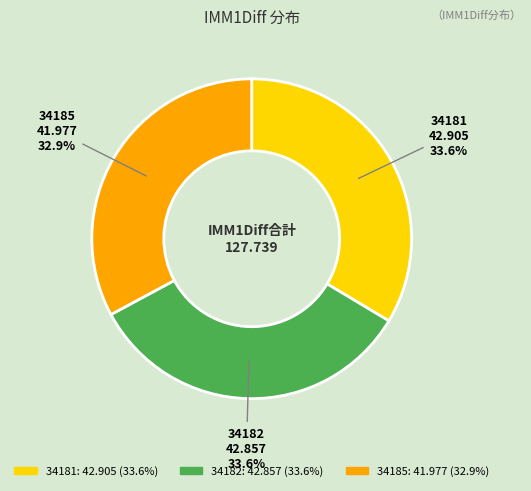

Is there a majority slice in this chart?

No